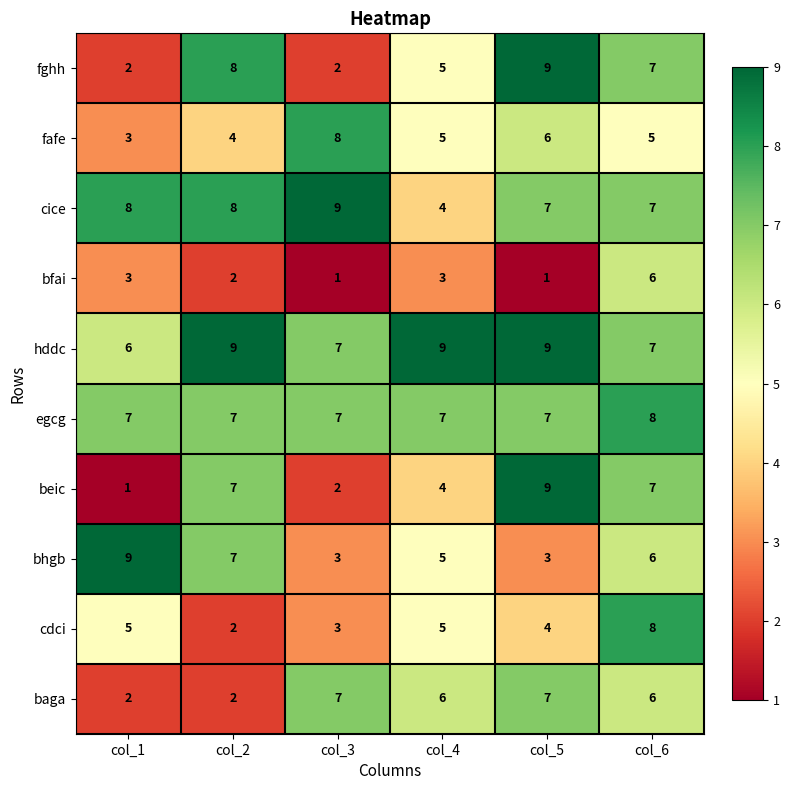

Which series has the largest total across all categories?

hddc